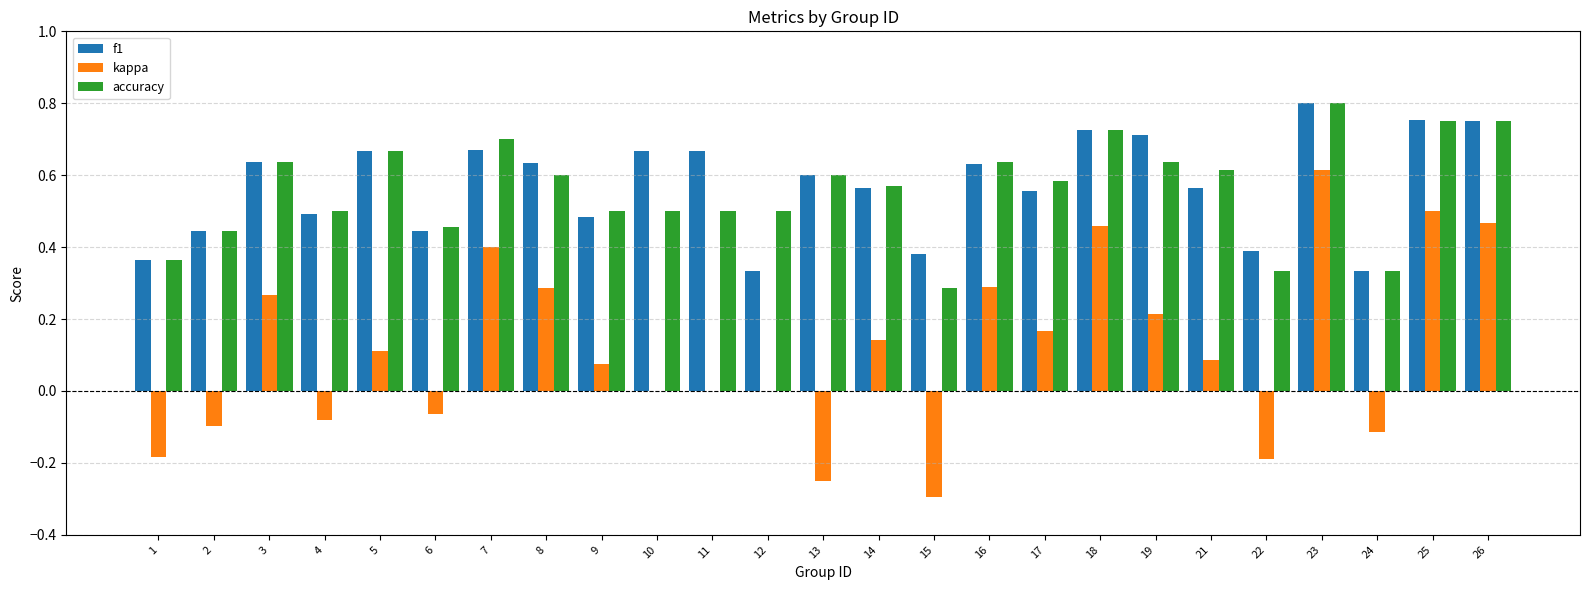

How many categories are shown in the chart?

25